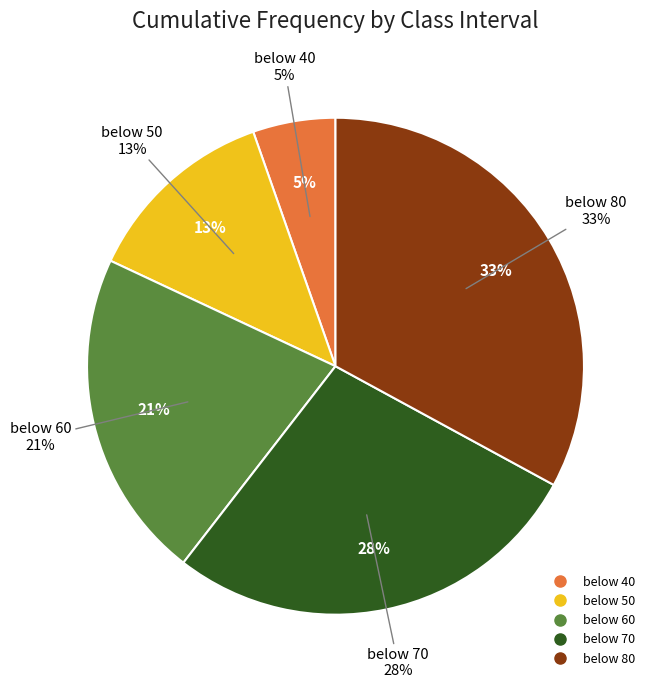

The below 70 slice represents 21% of the pie. True or false?

False